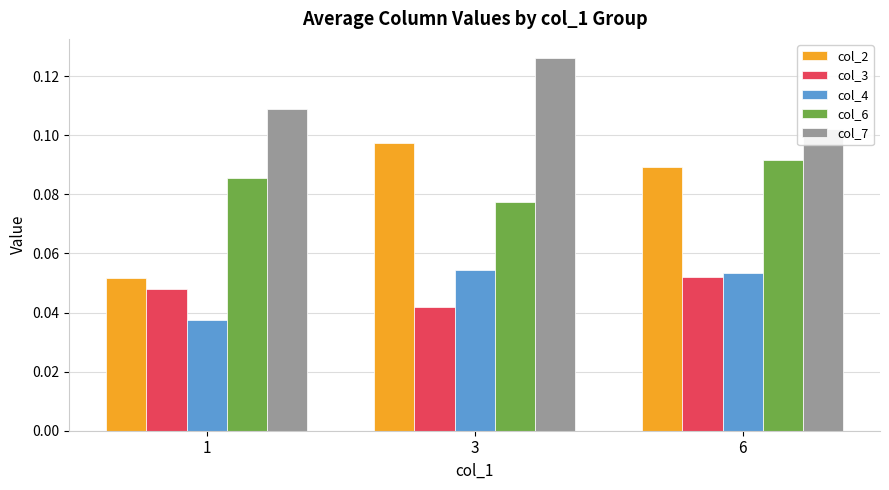

Between 3 and 6, which series saw the biggest shift?

col_7